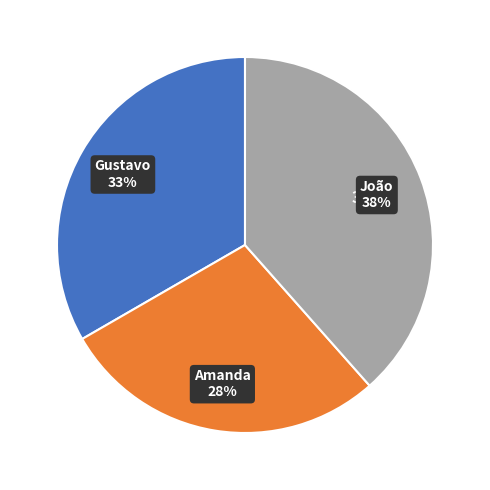

To the nearest percent, what percentage of the pie is Amanda?

28%